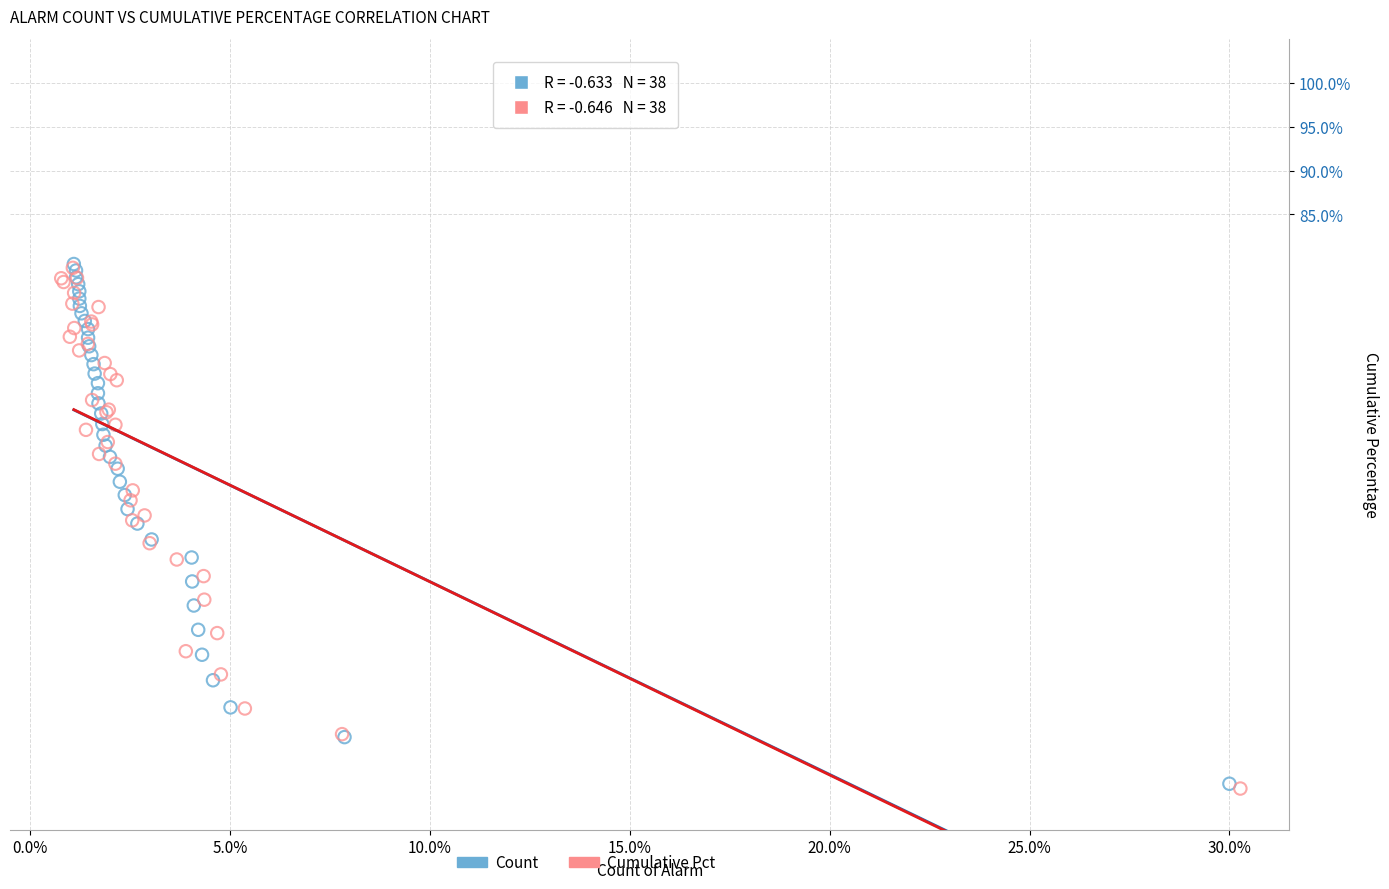

What are all the series names shown in the legend?

Count, Cumulative Pct